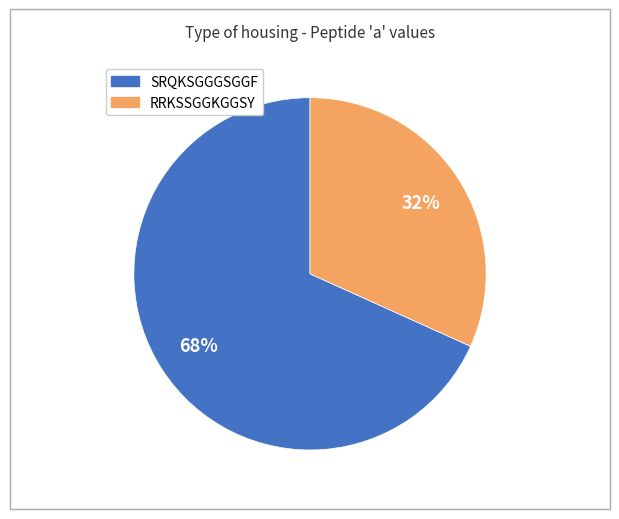

Is there a majority slice in this chart?

Yes